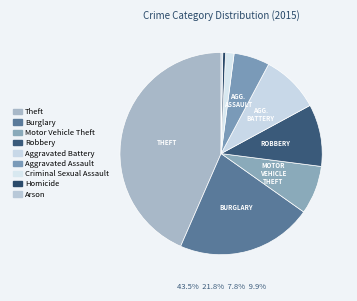

What is the largest slice in the pie chart?

Theft